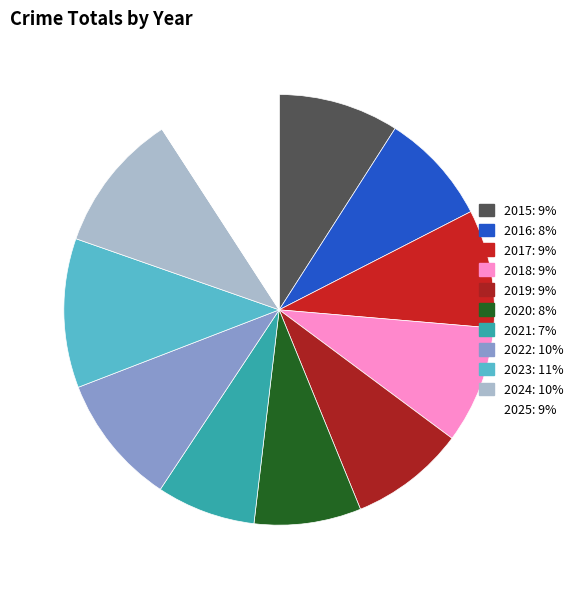

Is 2024 the majority of the pie?

No